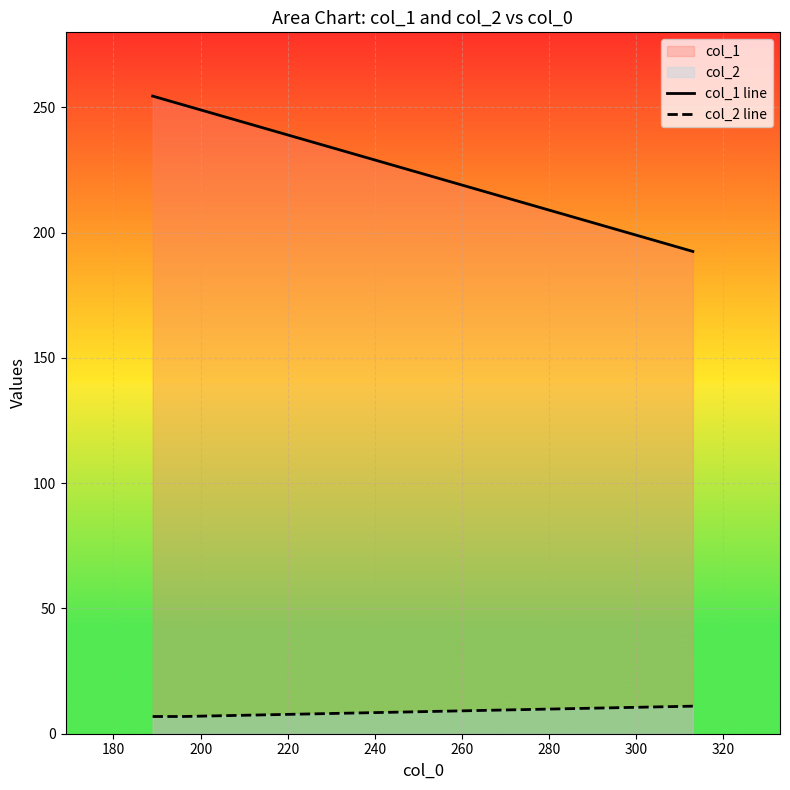

What is the greatest value displayed?

254.5